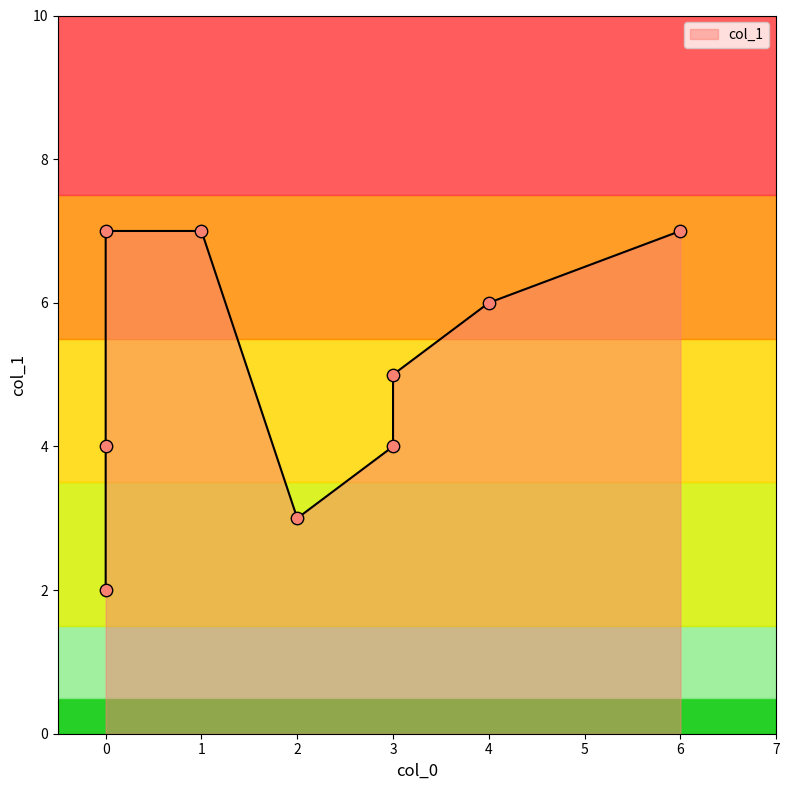

What is the change in value from 0 to 0?

+2